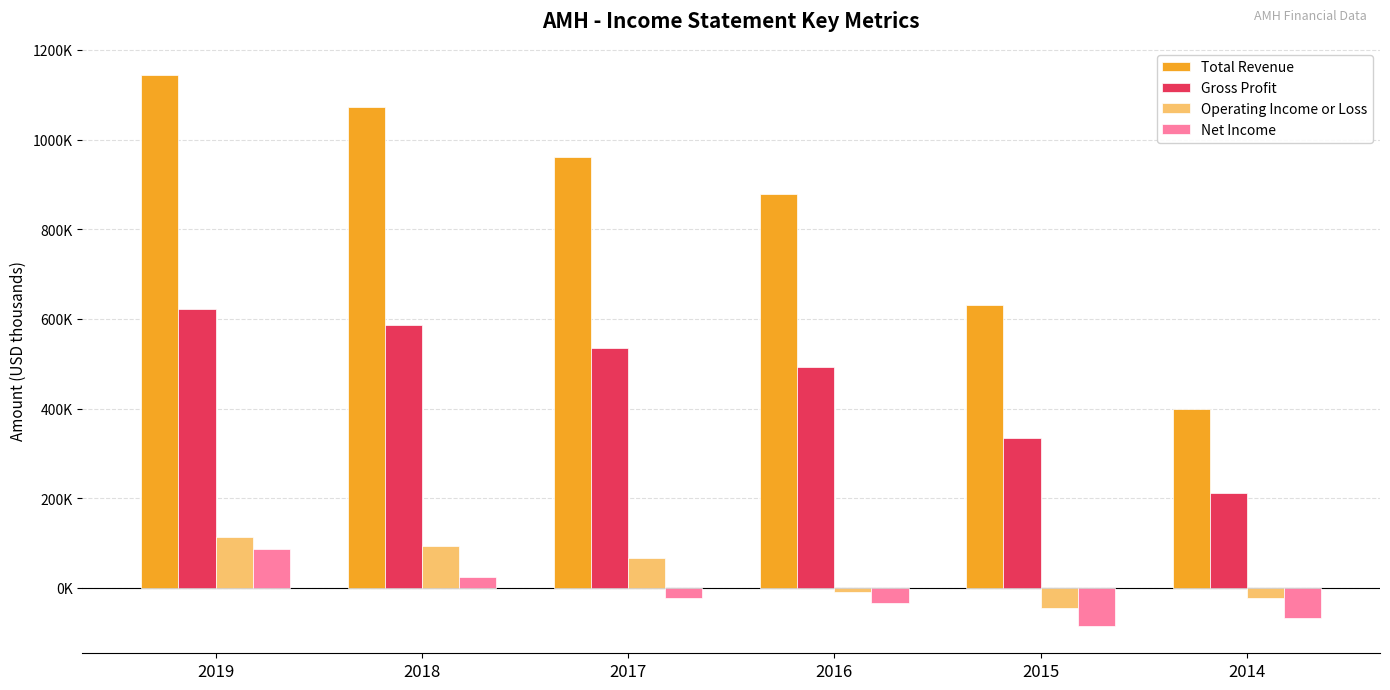

Which has a higher value, 2016 or 2017?

2017